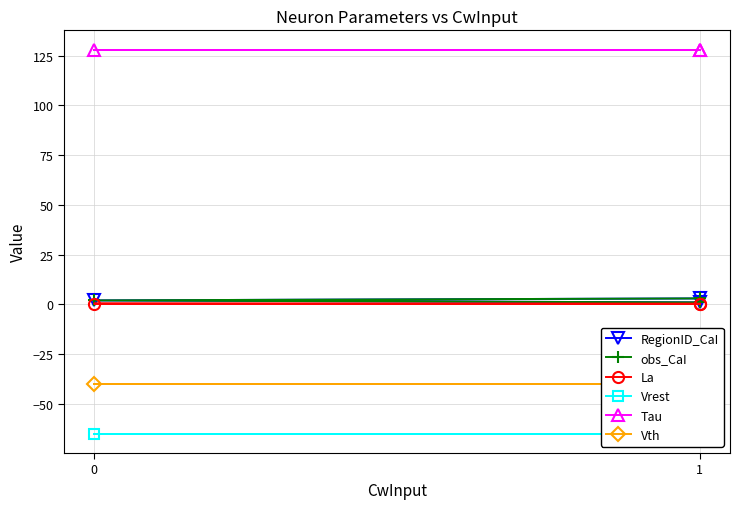

Is it true that Tau equals 30.9 at 1?

False